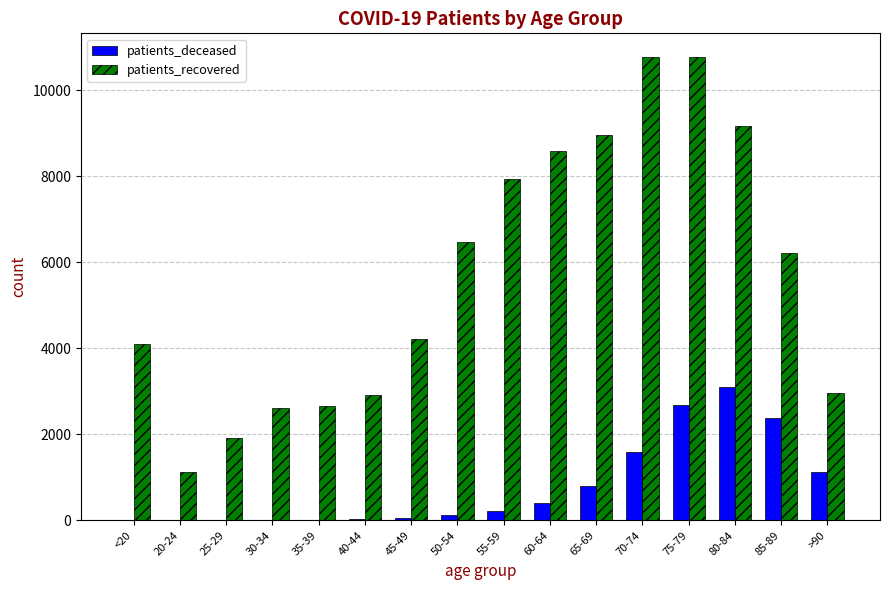

Which series changed the most between 70-74 and 75-79?

patients_deceased